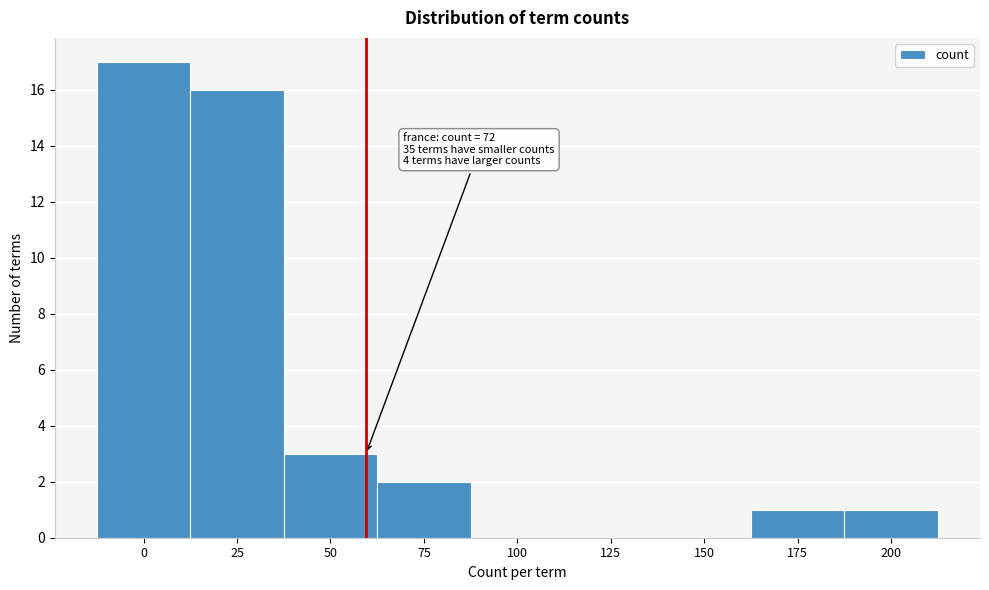

Reading right to left, what are all the values shown in this chart?

200=1	175=1	150=0	125=0	100=0	75=2	50=3	25=16	0=17